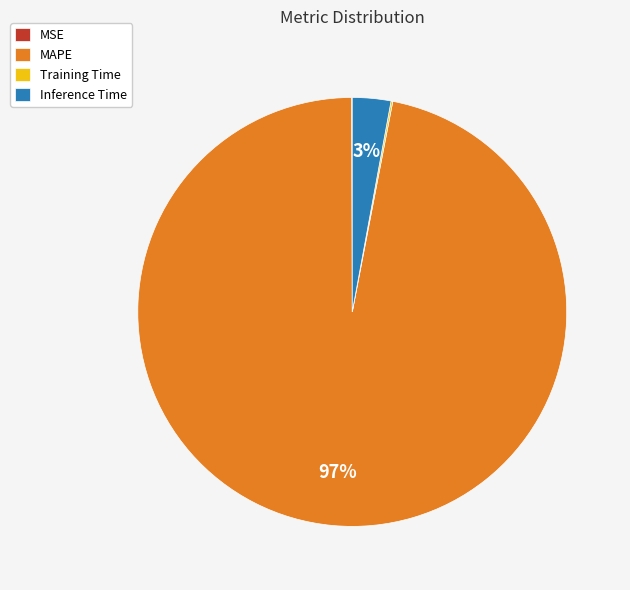

Is the sum of Inference Time and MAPE greater than half?

Yes